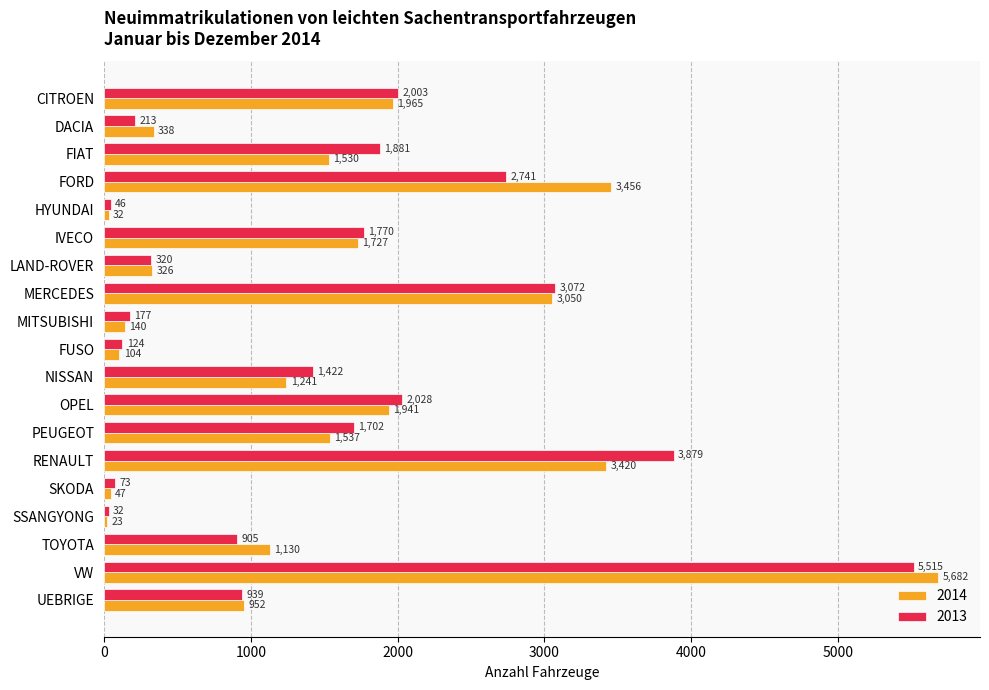

What is the approximate value of 2014 at NISSAN?

1241